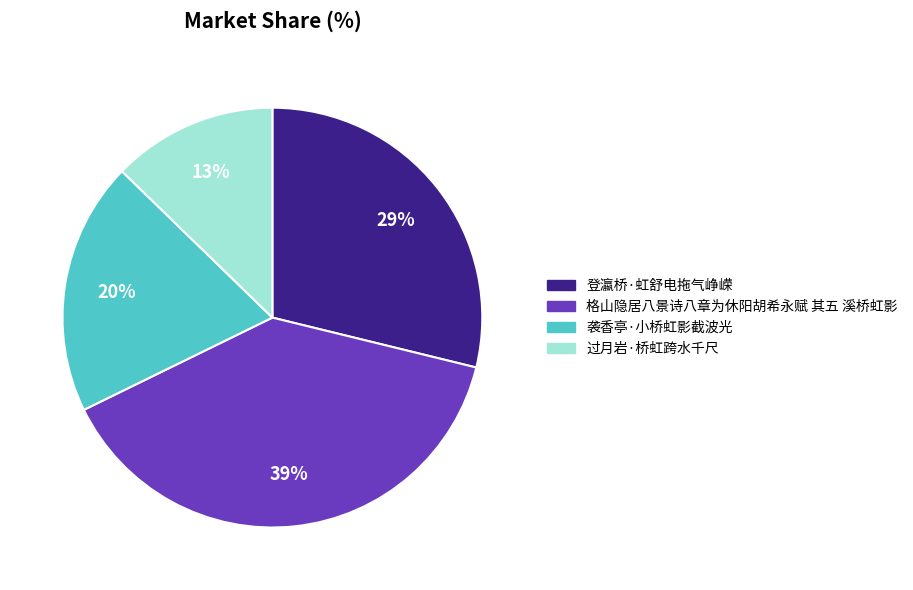

To the nearest percent, what is the average slice percentage?

25%